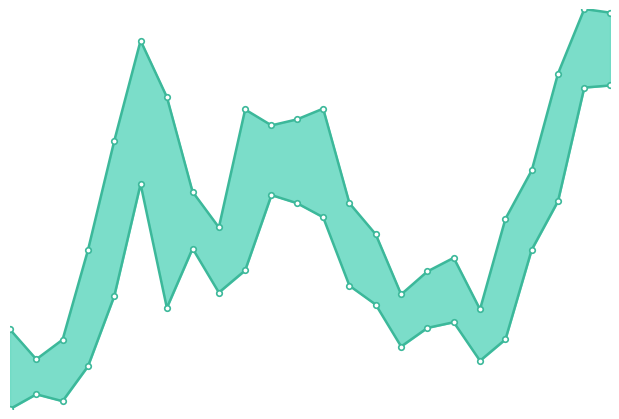

What is the value of the Low point at the 11th from the left?

2756.0